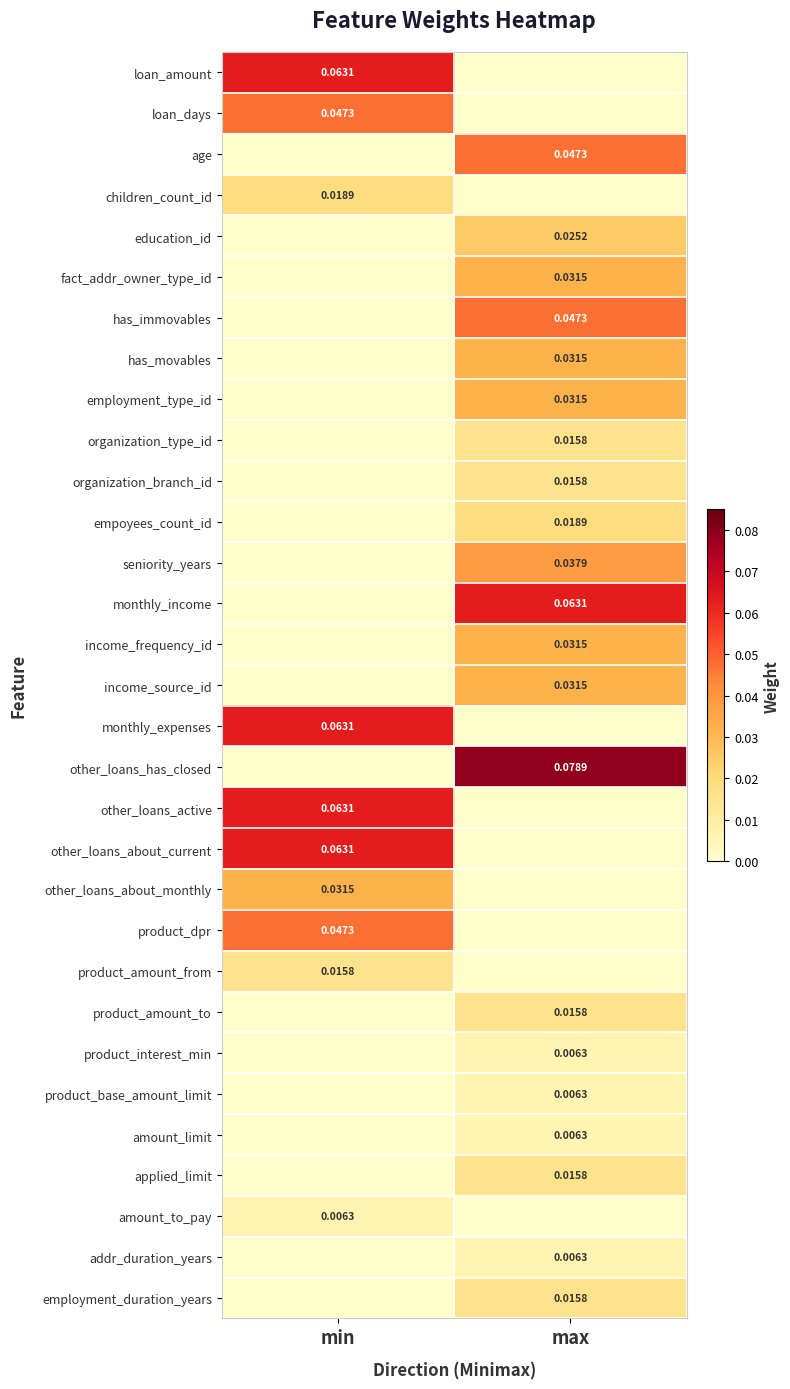

True or false: education_id has a value of 0.0 at max.

True